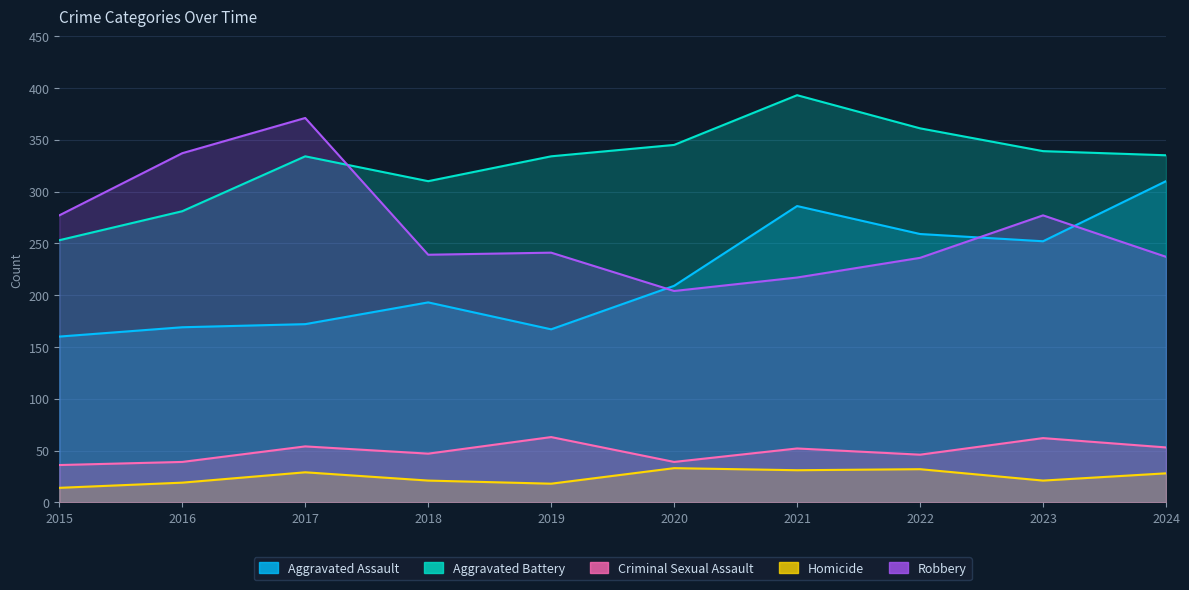

What is the value of the Aggravated Assault point at the 7th from the left?

286